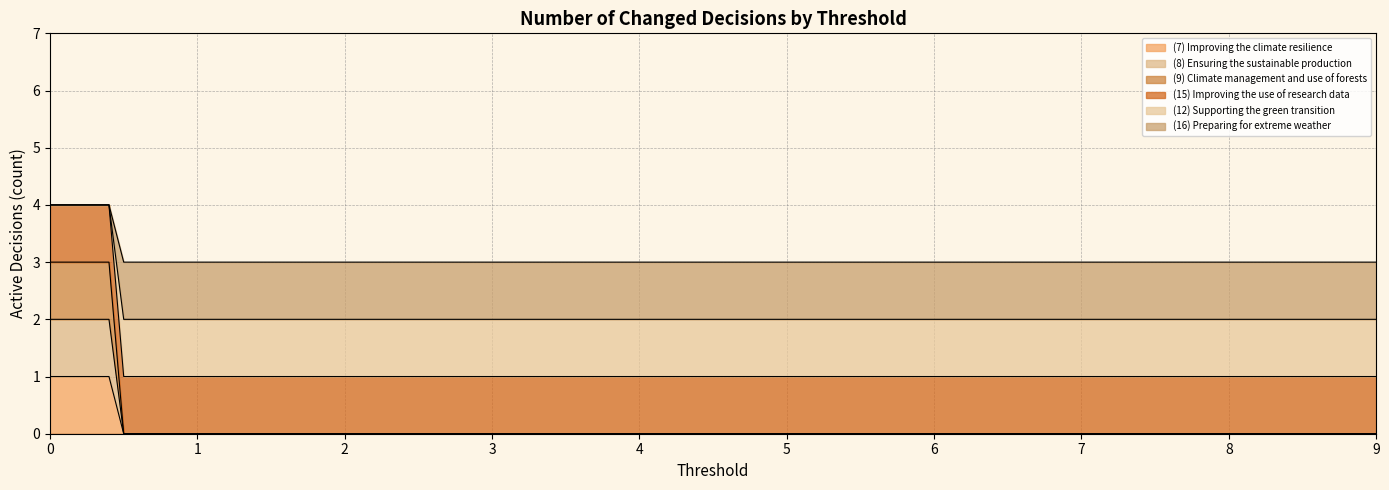

True or false: (12) Supporting the green transition has a value of 0 at 0.9.

False